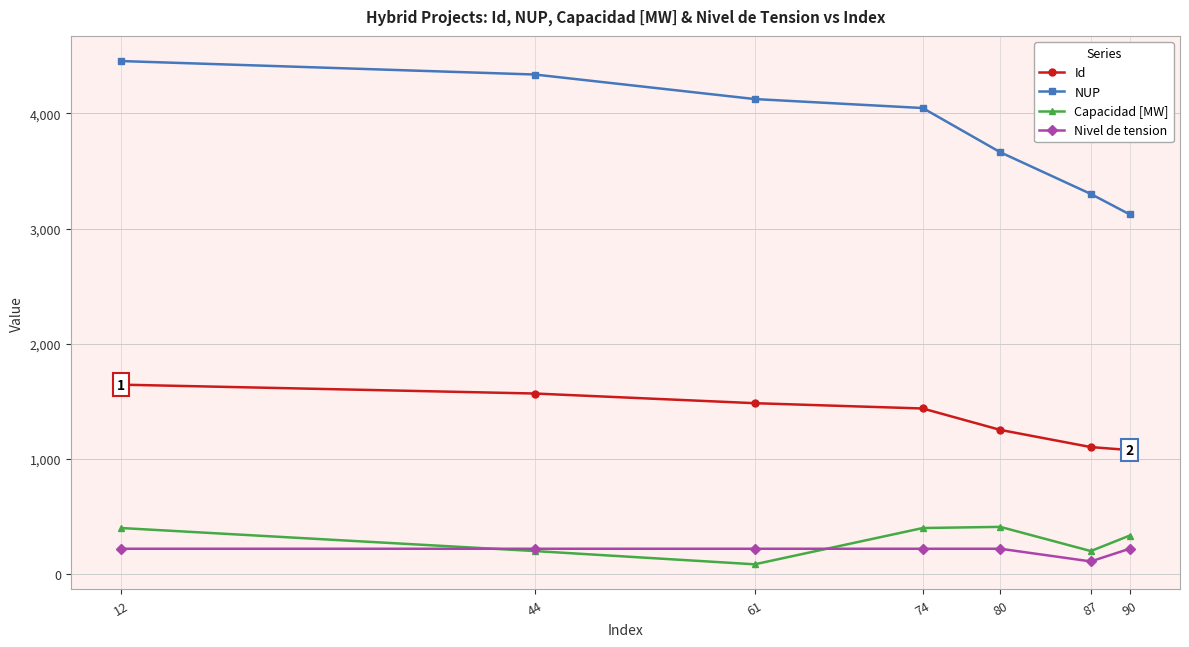

What is the lowest value of the Nivel de tension series?

110